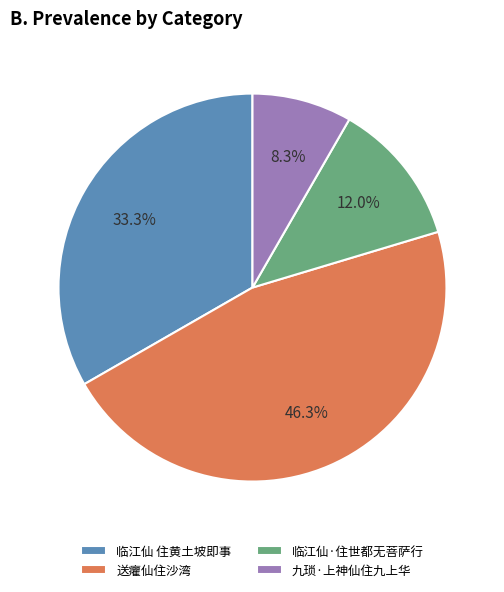

To the nearest percent, what is the difference between the largest and smallest slice percentages?

38%